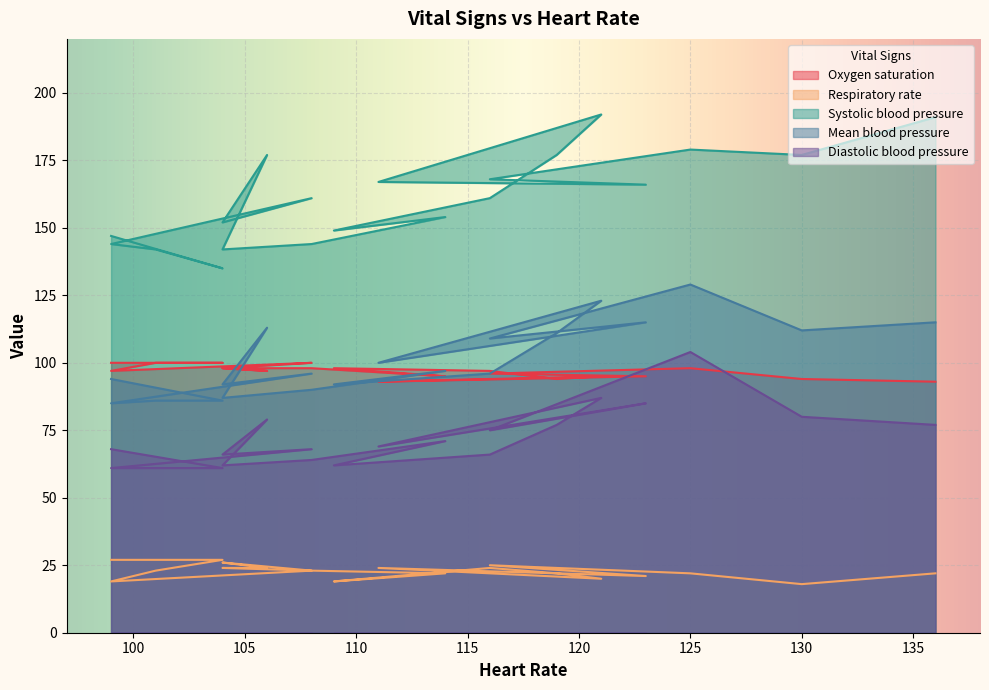

In Diastolic blood pressure, how many points are lower than both neighbors (excluding endpoints)?

5